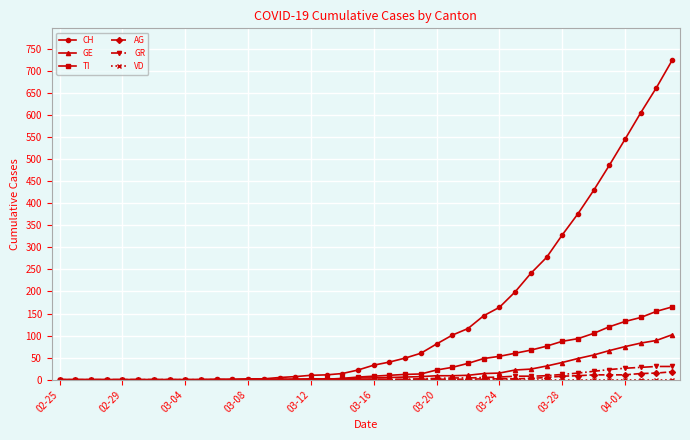

What is the maximum value for GR?

30